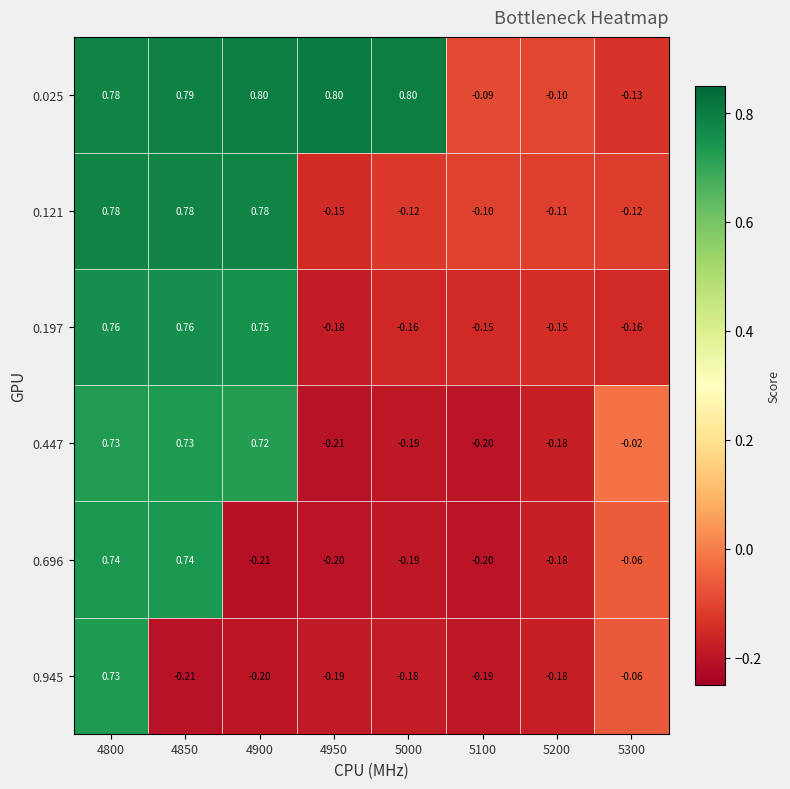

How many series are shown in this chart?

6